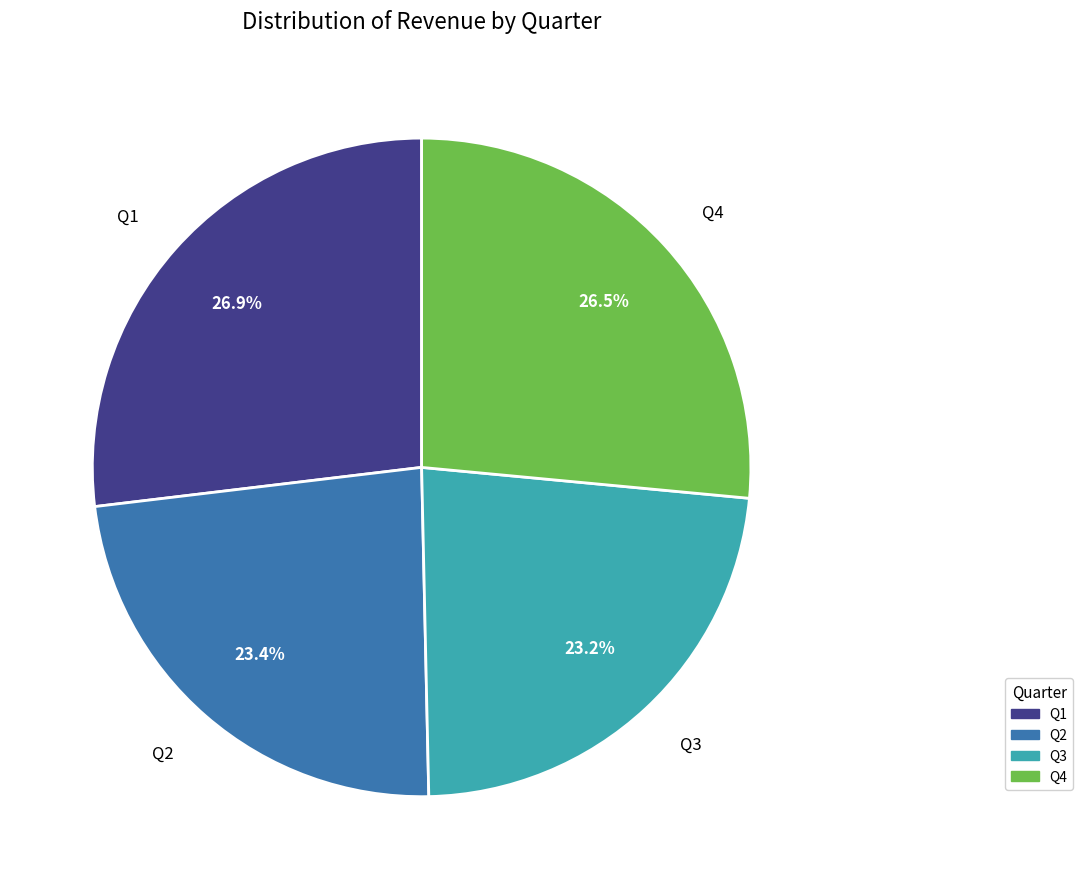

Is it true that Q4 is 10% of the pie?

False